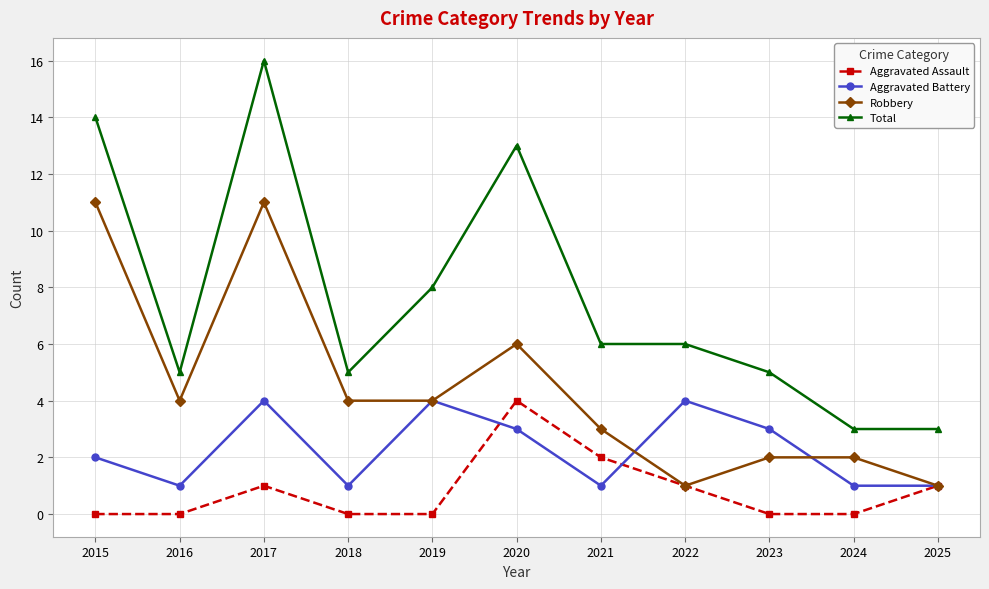

Is the value of Total at 2016 greater than the value of Robbery at 2022?

Yes